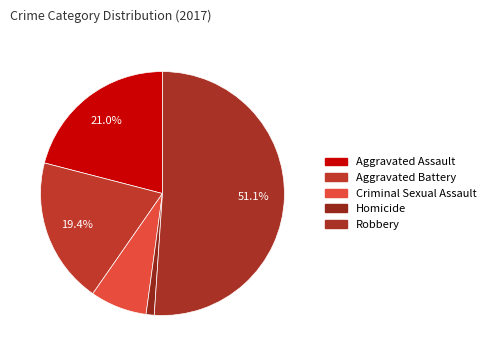

How many segments does this pie chart have?

5